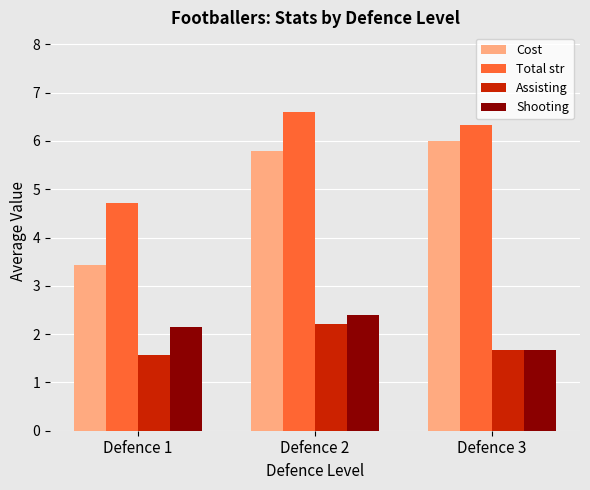

Reading left to right, what are all the values shown in this chart?

Cost: Defence 1=3.4	Defence 2=5.8	Defence 3=6.0
Total str: Defence 1=4.7	Defence 2=6.6	Defence 3=6.3
Assisting: Defence 1=1.6	Defence 2=2.2	Defence 3=1.7
Shooting: Defence 1=2.1	Defence 2=2.4	Defence 3=1.7